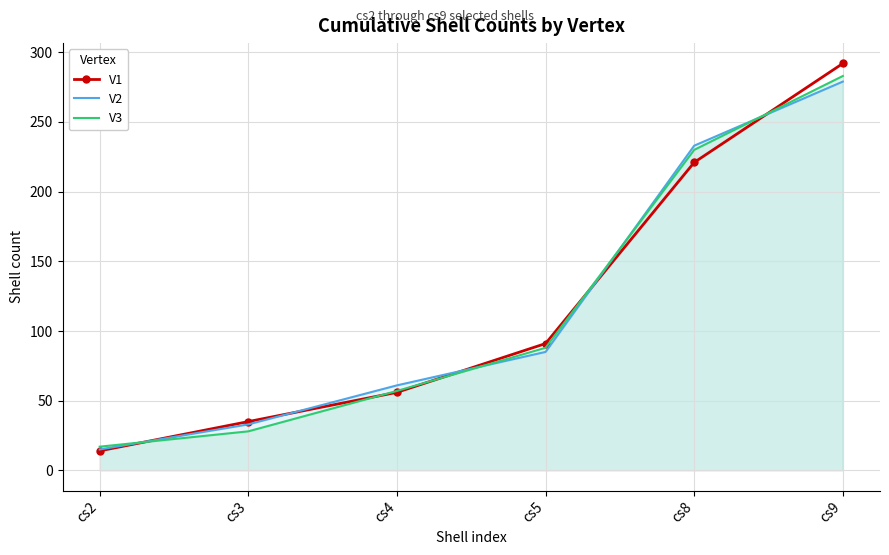

Reading right to left, what are all the values shown in this chart?

V1: 292	221	91	56	35	14
V2: 279	233	85	61	33	15
V3: 283	230	88	57	28	17